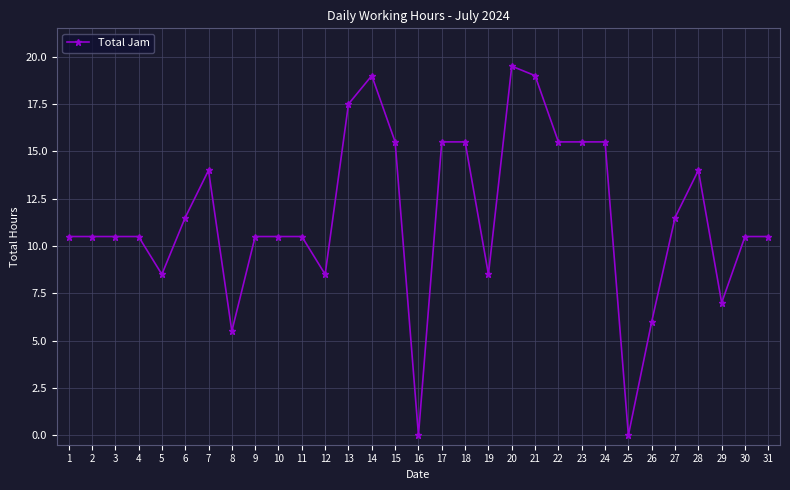

Is it true that the value at 8 is 5.5?

True